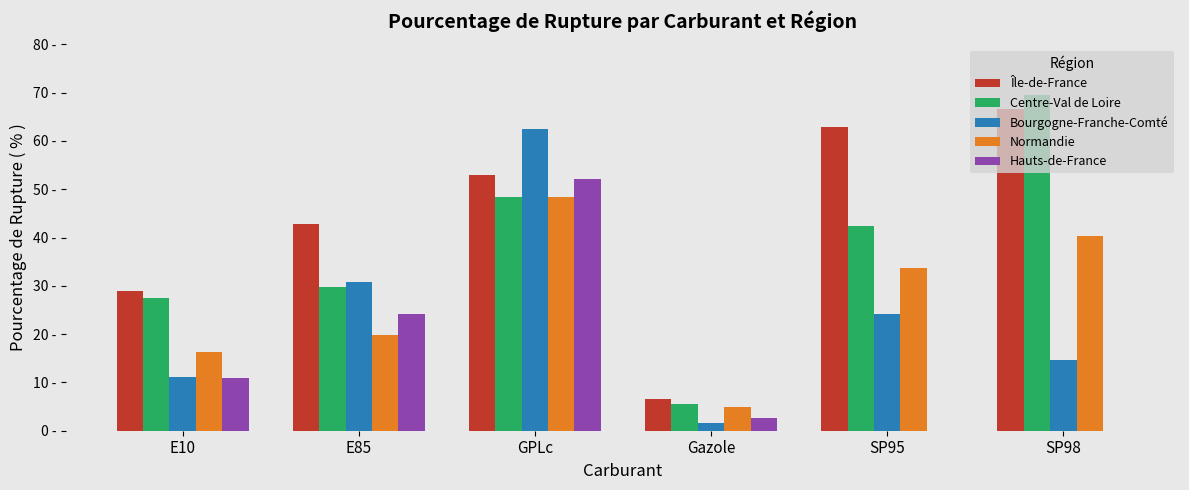

Are the bars grouped side by side (vs. stacked)?

Yes